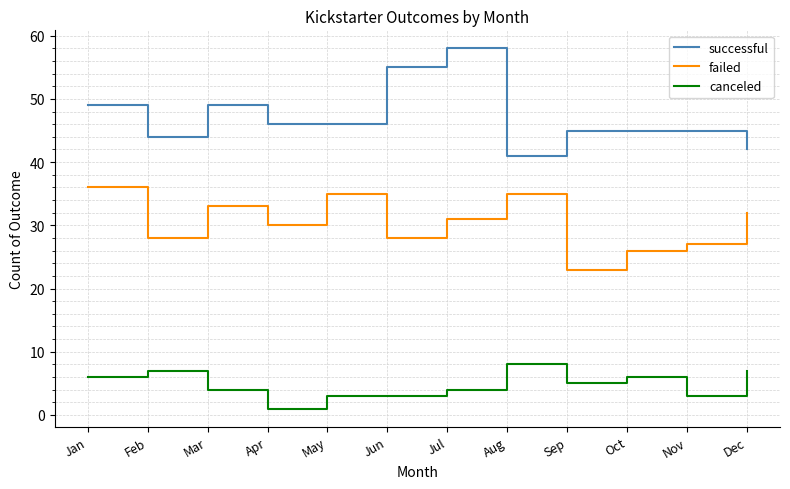

Which category has the highest value in the failed series?

Jan